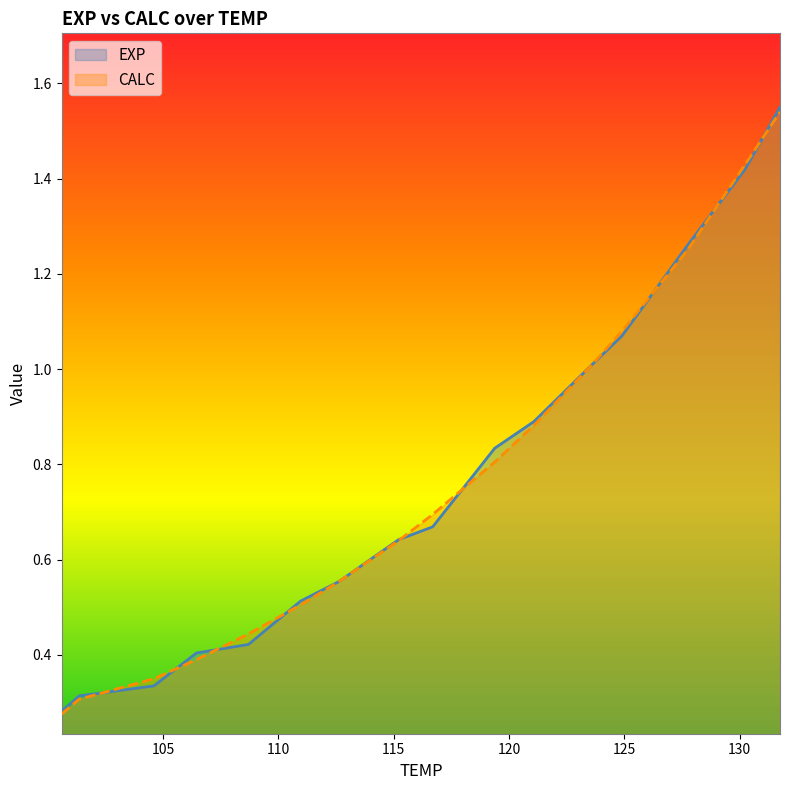

Reading left to right, transcribe all the data shown in this chart.

EXP: 0.3	0.3	0.3	0.4	0.4	0.5	0.6	0.6	0.7	0.8	0.9	1.0	1.1	1.3	1.4	1.6
CALC: 0.3	0.3	0.3	0.4	0.4	0.5	0.6	0.6	0.7	0.8	0.9	1.0	1.1	1.2	1.4	1.5